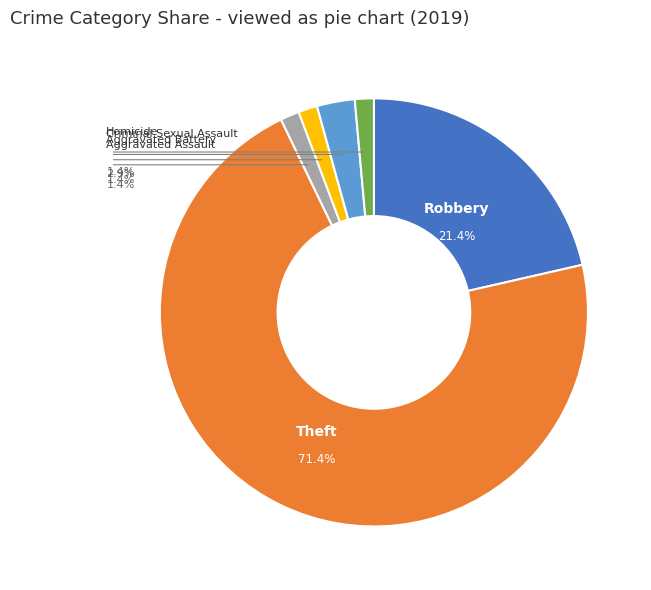

What percentage is the Criminal Sexual Assault slice, to the nearest percent?

3%